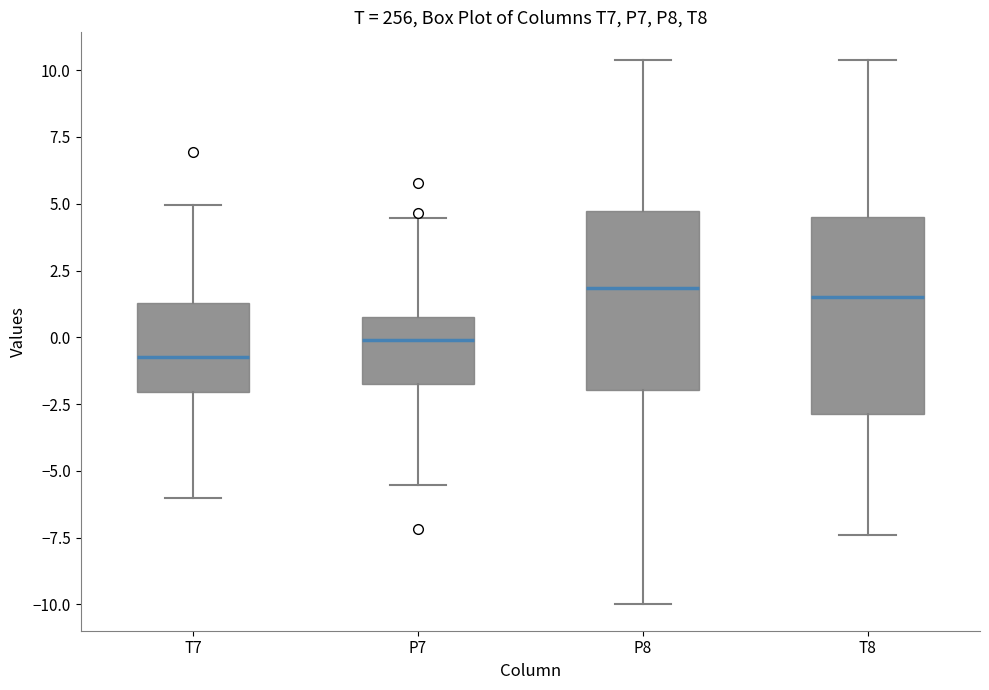

Where does the lower whisker of the box for P8 end on the y-axis? The values are not printed on the chart, so give them approximately, as read against the axis.

-10.0